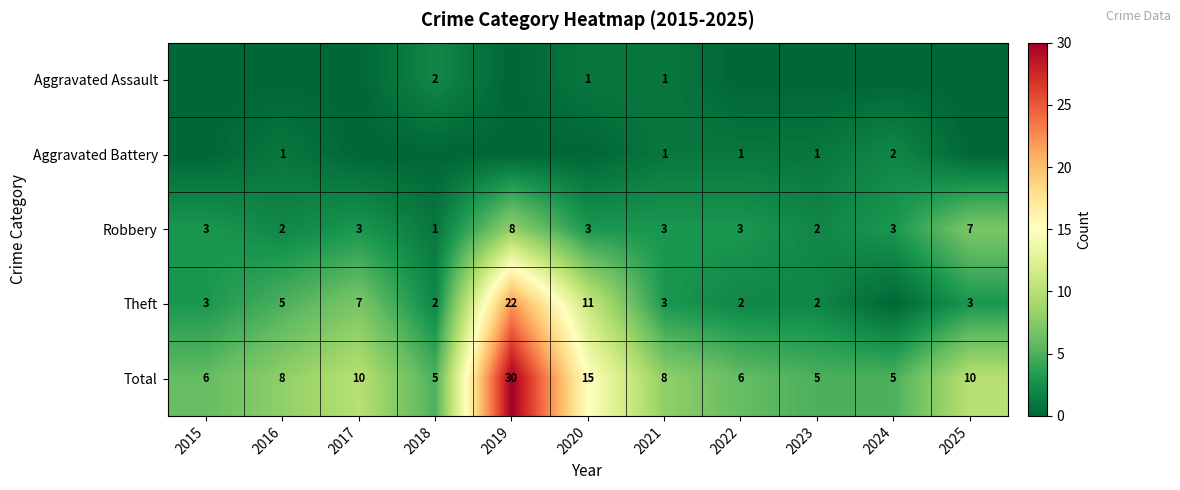

Is it true that Robbery equals 1 at 2021?

False